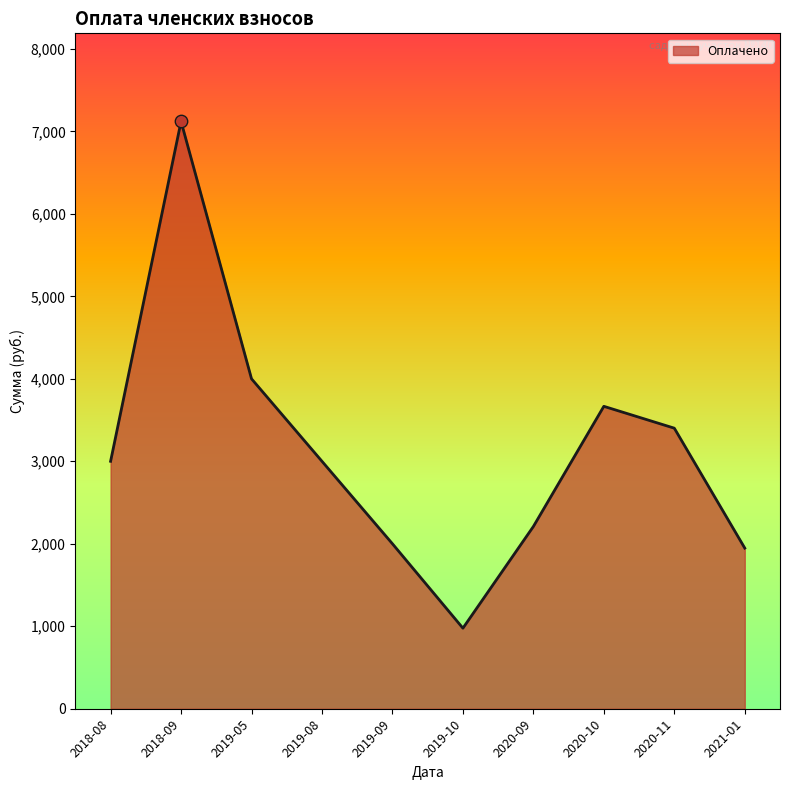

What is the change in value from 2018-08 to 2020-11?

+401.5